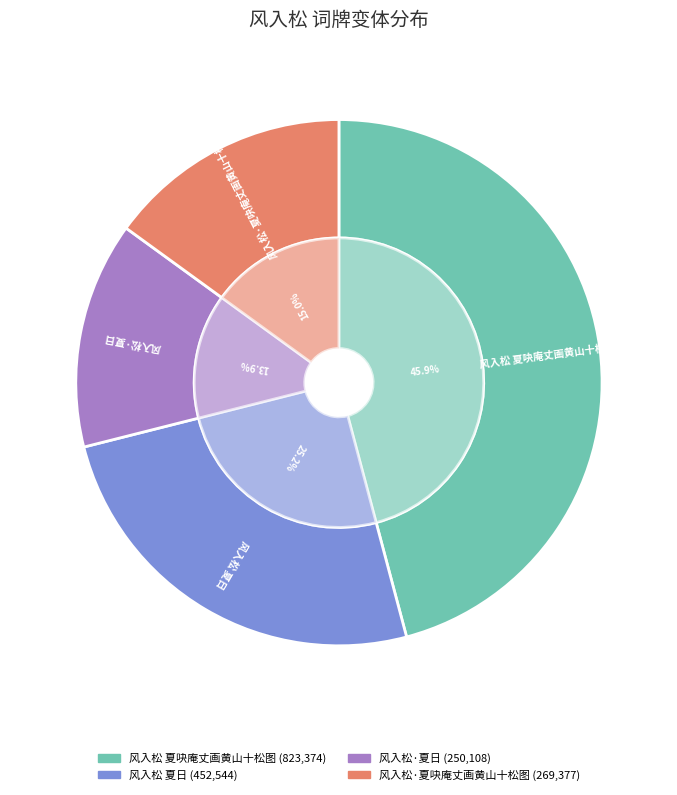

Which category has the smallest portion of the pie?

风入松·夏日